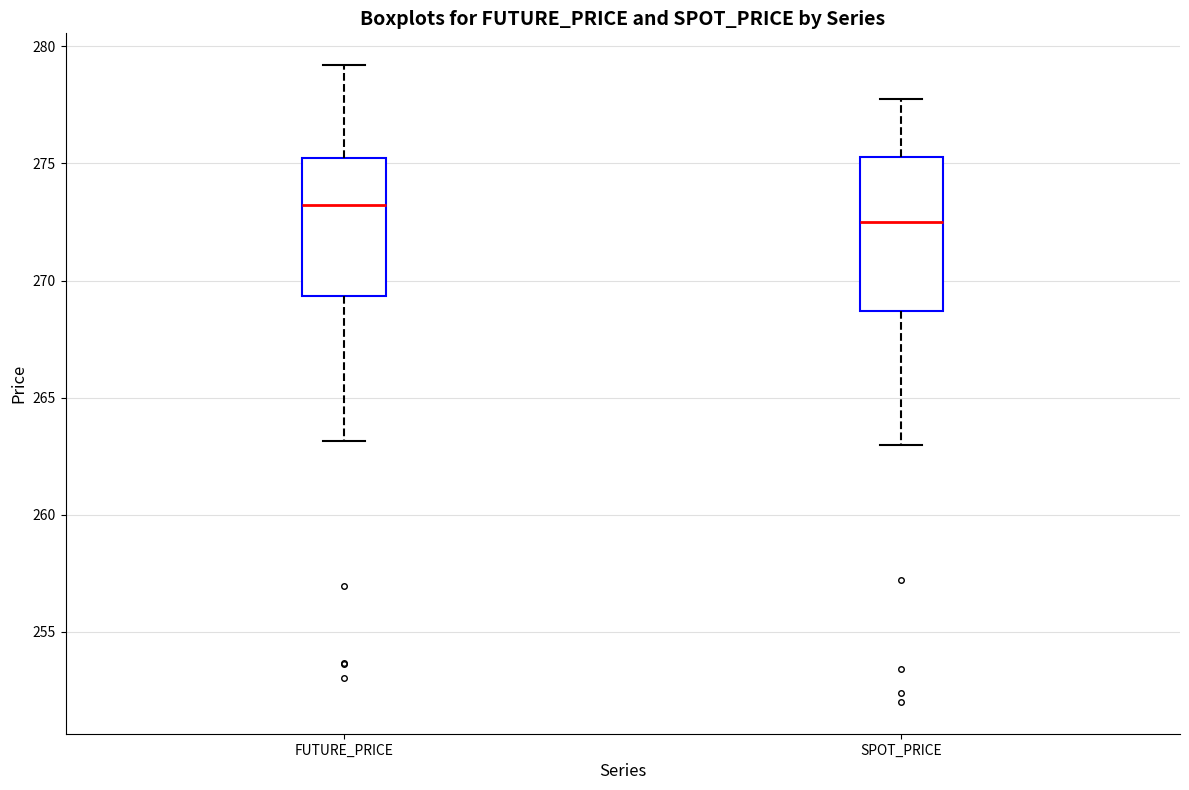

Reading left to right, read every box against the y-axis: the position of its median line, the range the box covers, and the ends of its whiskers. The values are not printed on the chart, so give them approximately, as read against the axis.

FUTURE_PRICE: median 273.0, box 269.5 to 275.5, whiskers 263.0 to 279.0
SPOT_PRICE: median 272.5, box 268.5 to 275.5, whiskers 263.0 to 278.0